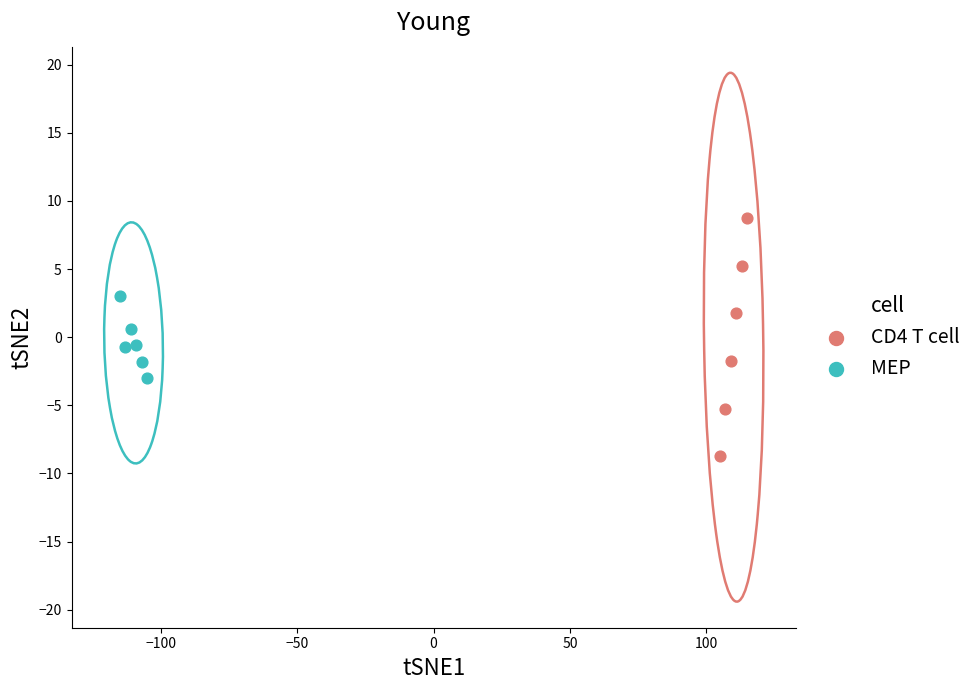

Which series reaches the minimum Y coordinate?

CD4 T cell